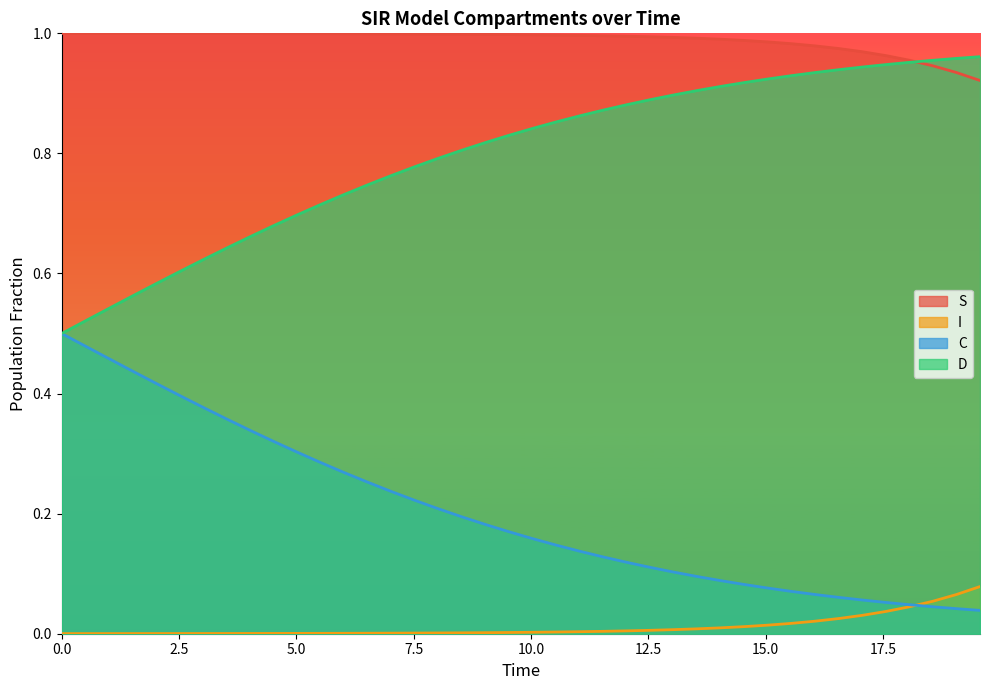

Which series has the largest total across all categories?

S